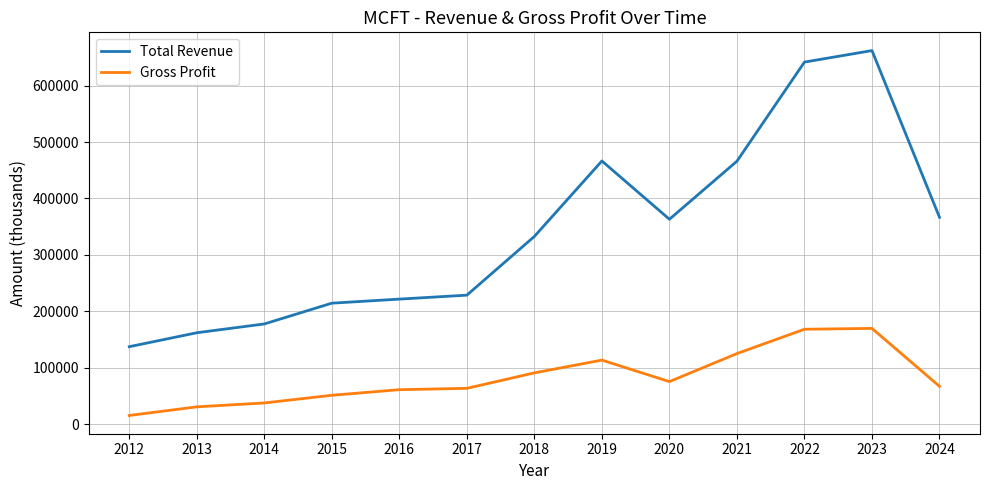

Is it true that Gross Profit equals 26120 at 2016?

False